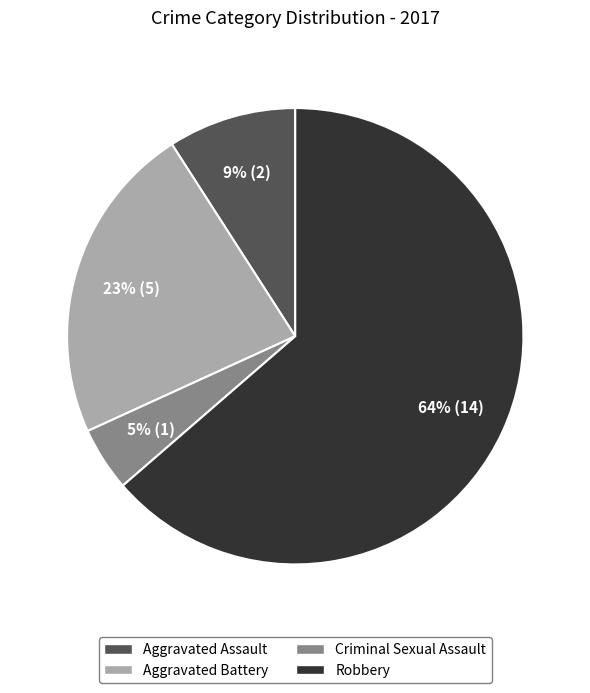

Which slice is the largest?

Robbery